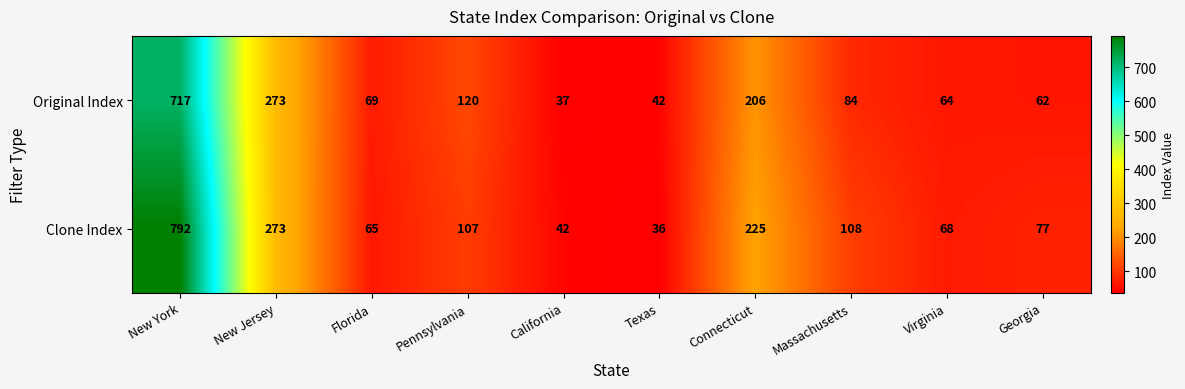

What is the sum of the Original Index values at Georgia and Connecticut?

268